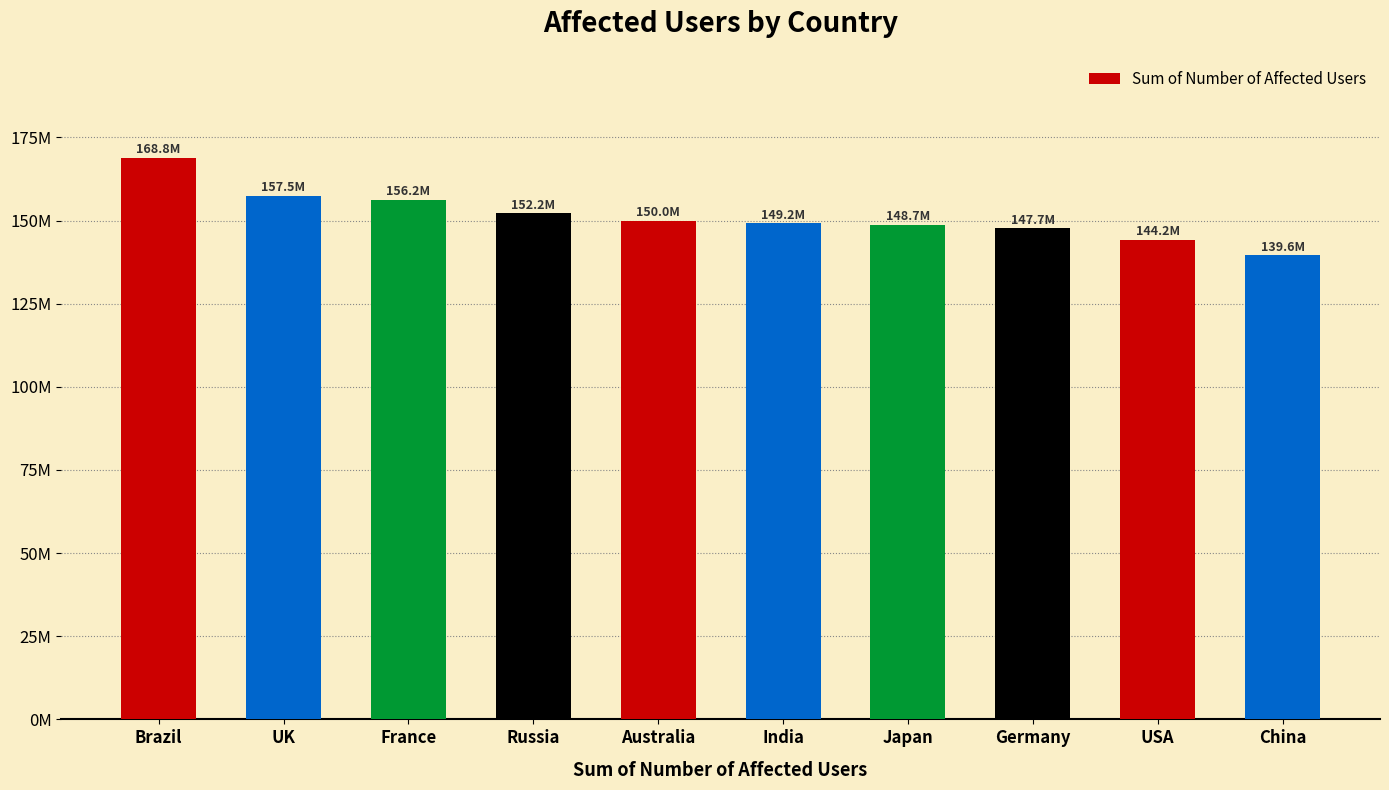

Rank the categories by value from lowest to highest.

China, USA, Germany, Japan, India, Australia, Russia, France, UK, Brazil